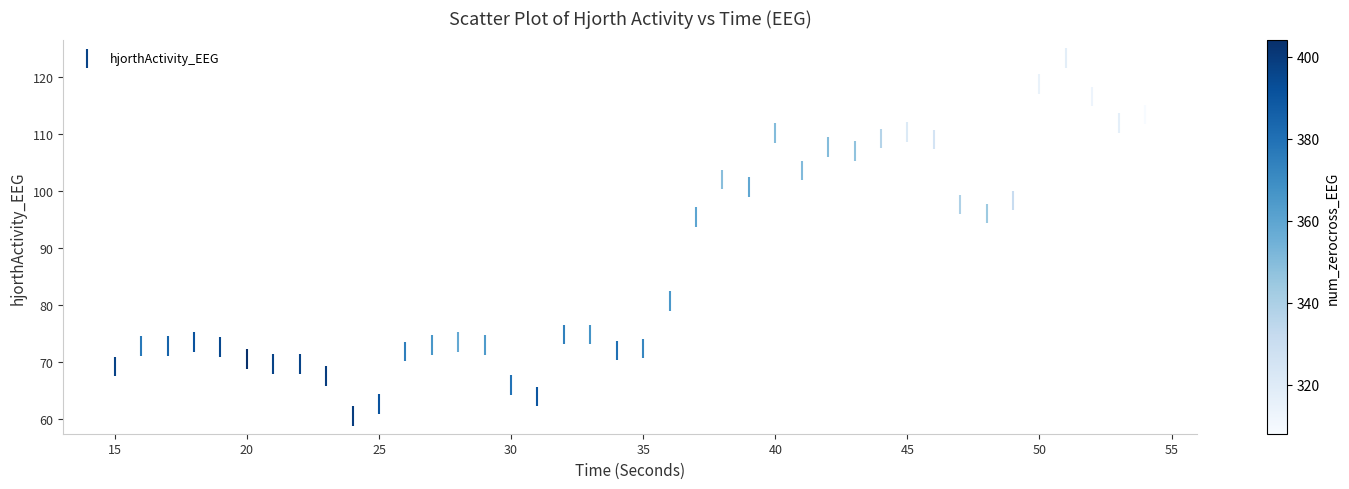

What is the range of X values (max minus min)?

39.0